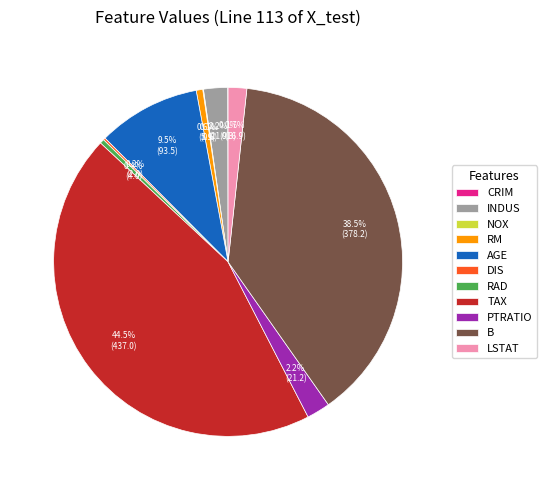

Do AGE and RAD together represent more than half of the pie?

No